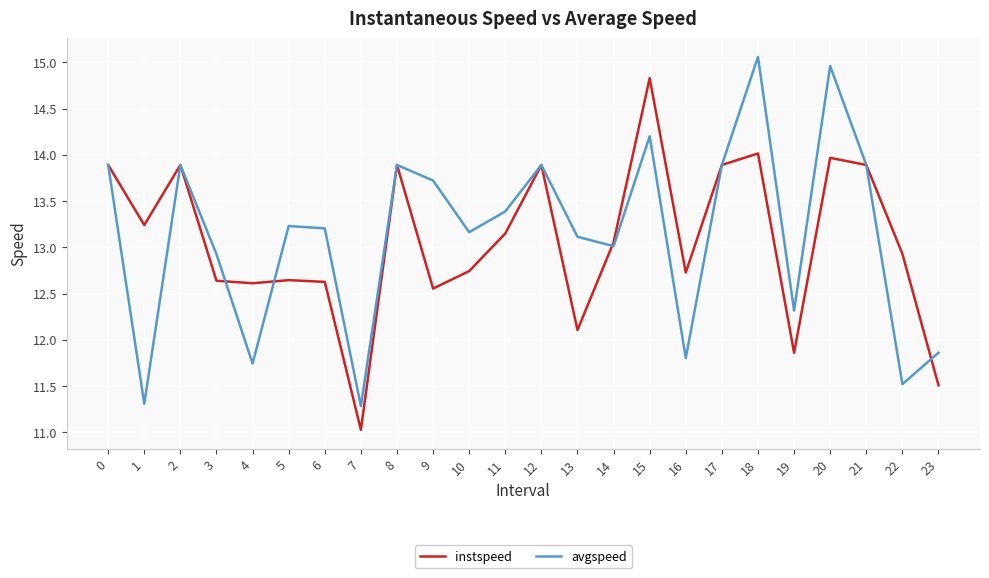

What is the maximum value for instspeed?

14.8